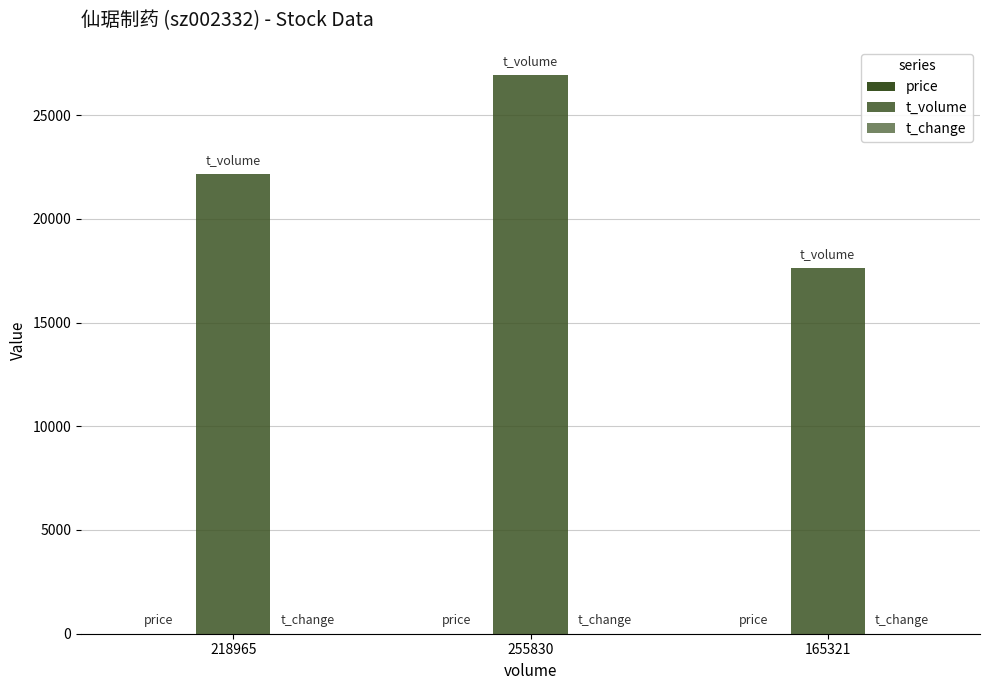

What is the average value of the t_change series?

2.2